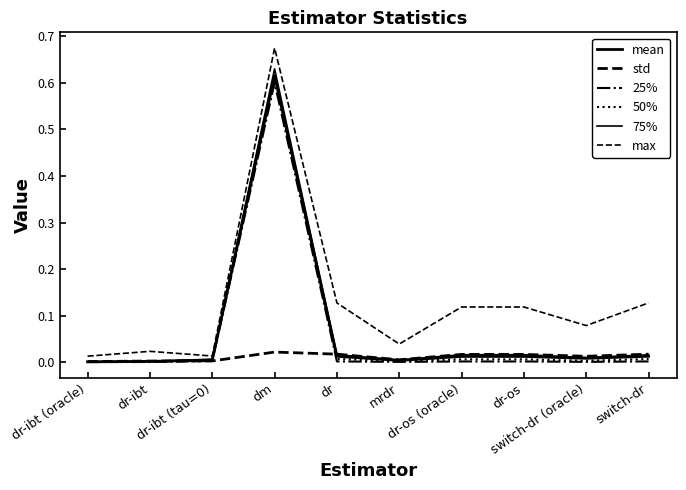

Does the chart display data point markers on the line(s)?

No